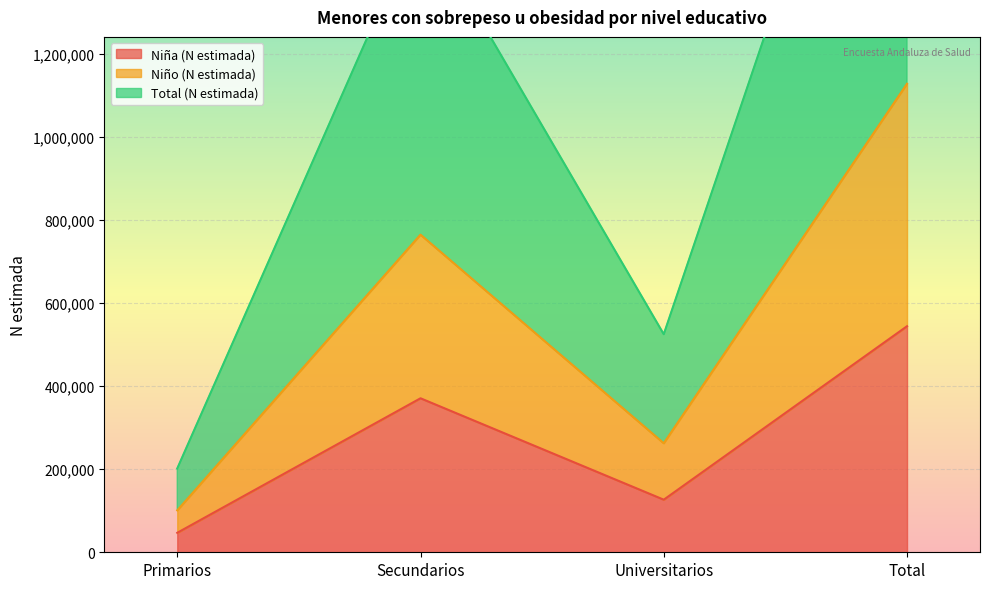

True or false: Niño (N estimada) and Niña (N estimada) cross at least once.

False